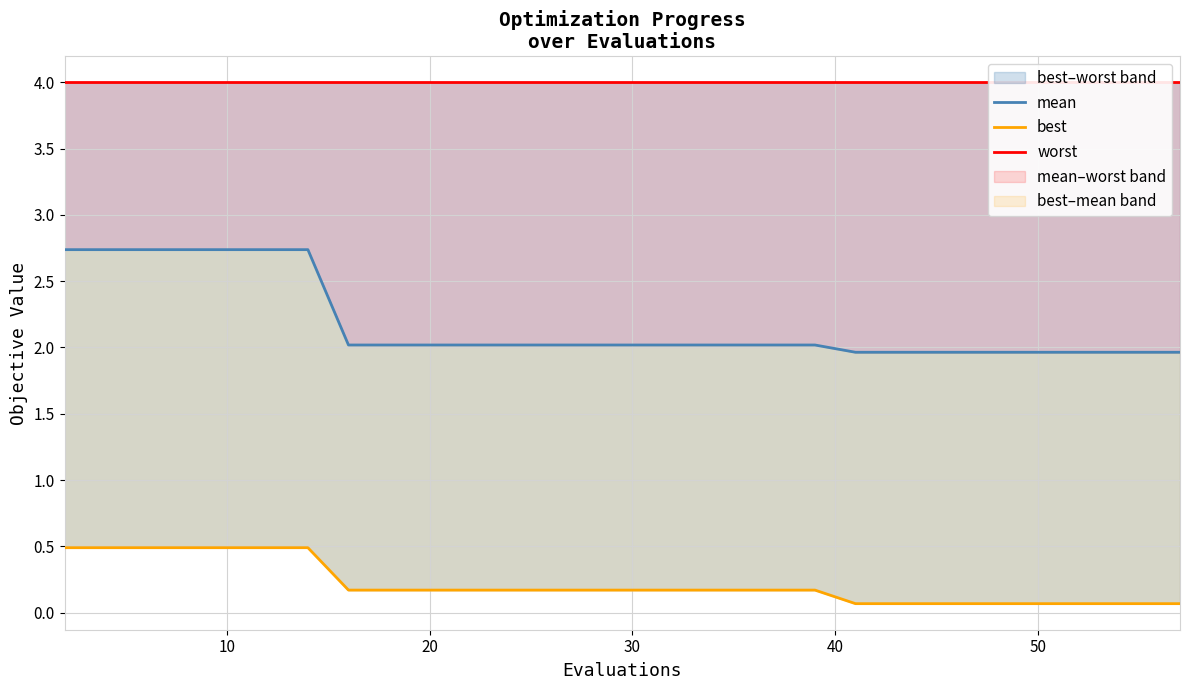

True or false: best–worst band and mean–worst band intersect in this chart.

False